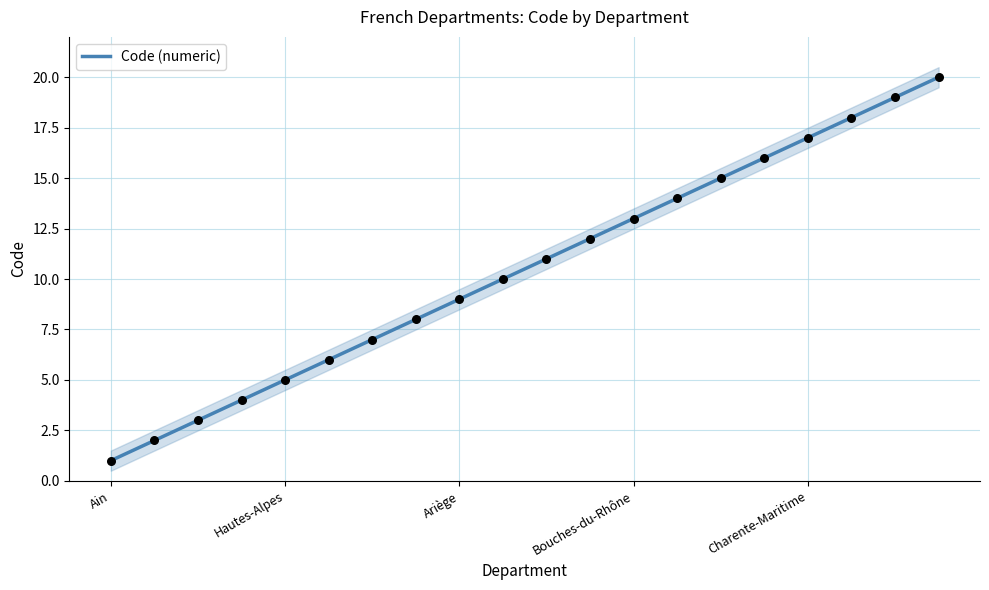

Which category has the lowest value in the Code (numeric) series?

Ain